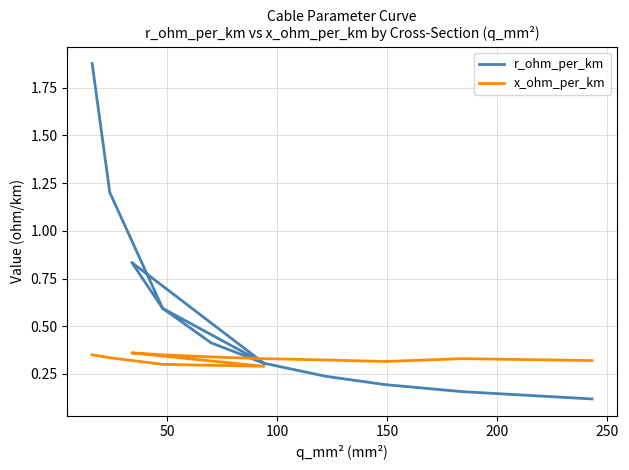

What is the value of the r_ohm_per_km point at the 11th from the left?

0.2